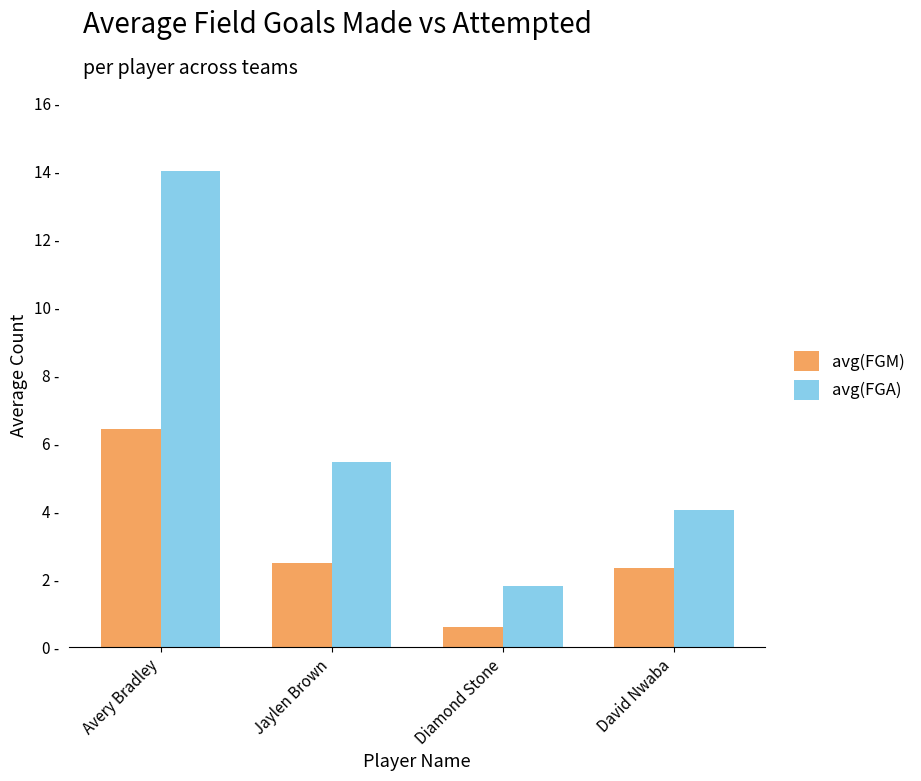

What is the spread (max minus min) of values at Jaylen Brown?

3.0